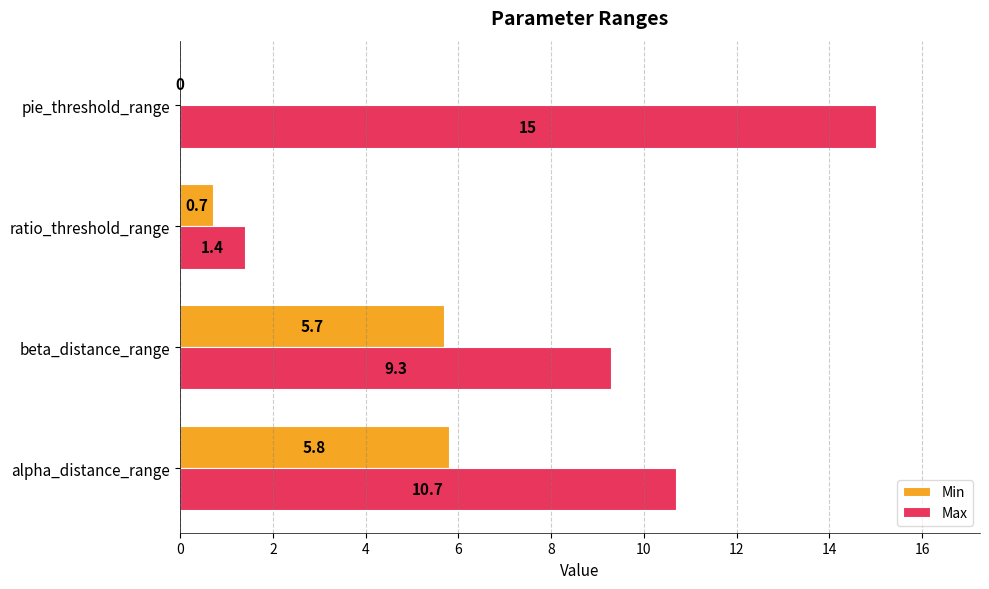

What is the maximum value for Min?

5.8